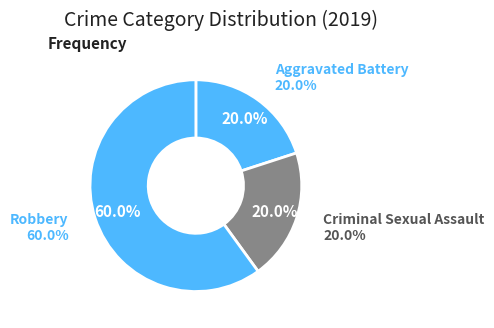

Is it true that Criminal Sexual Assault is 20% of the pie?

True